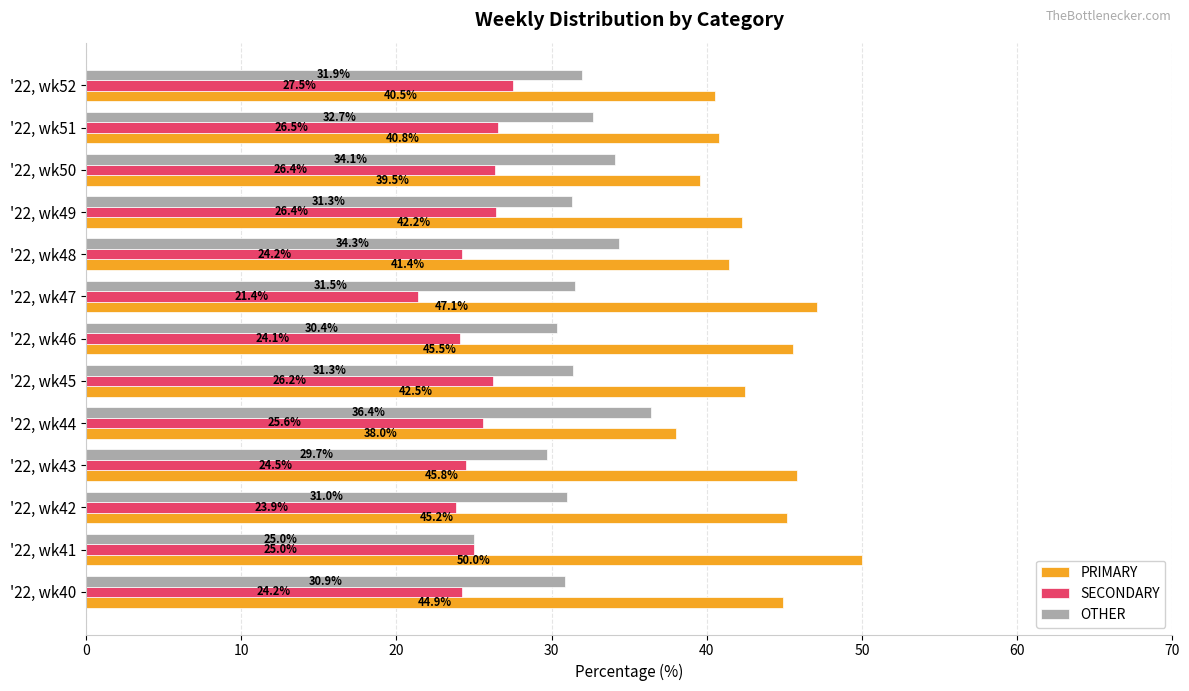

Which category has the lowest value across all series?

'22, wk47